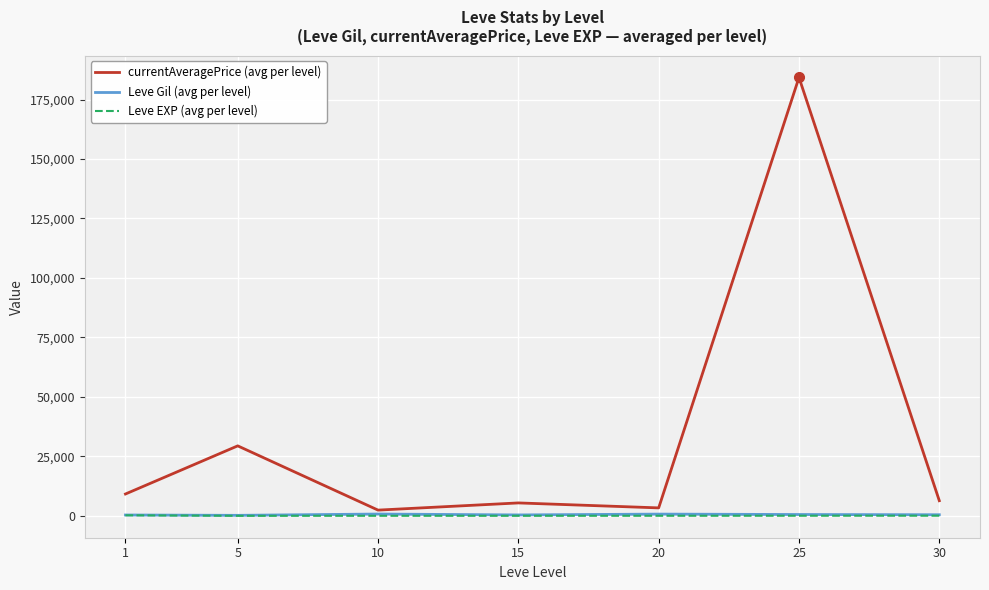

What is the difference between the second highest and minimum values in the Leve EXP (avg per level) series?

47.9